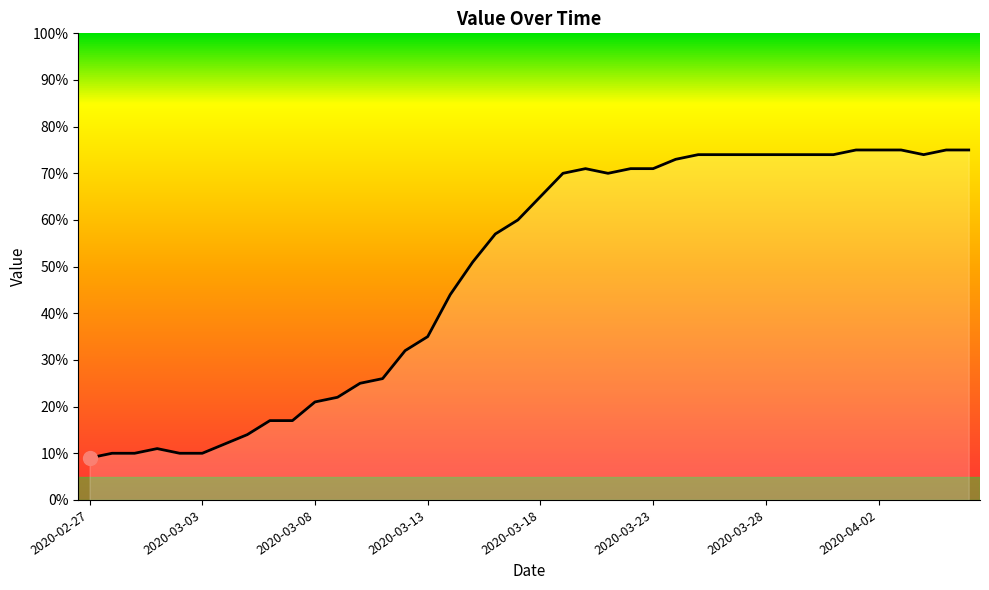

What is the difference between the maximum and minimum values?

66